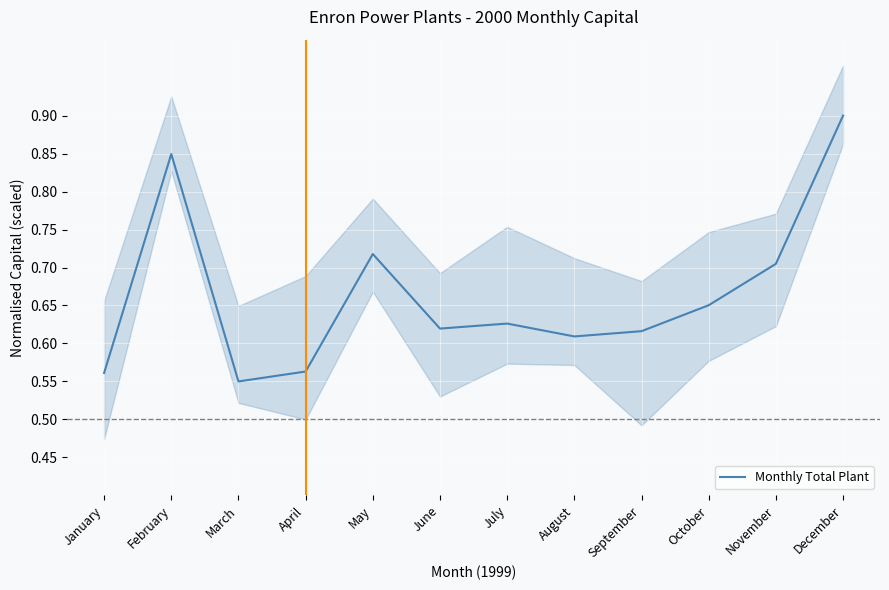

Which has a higher value, August or February?

February